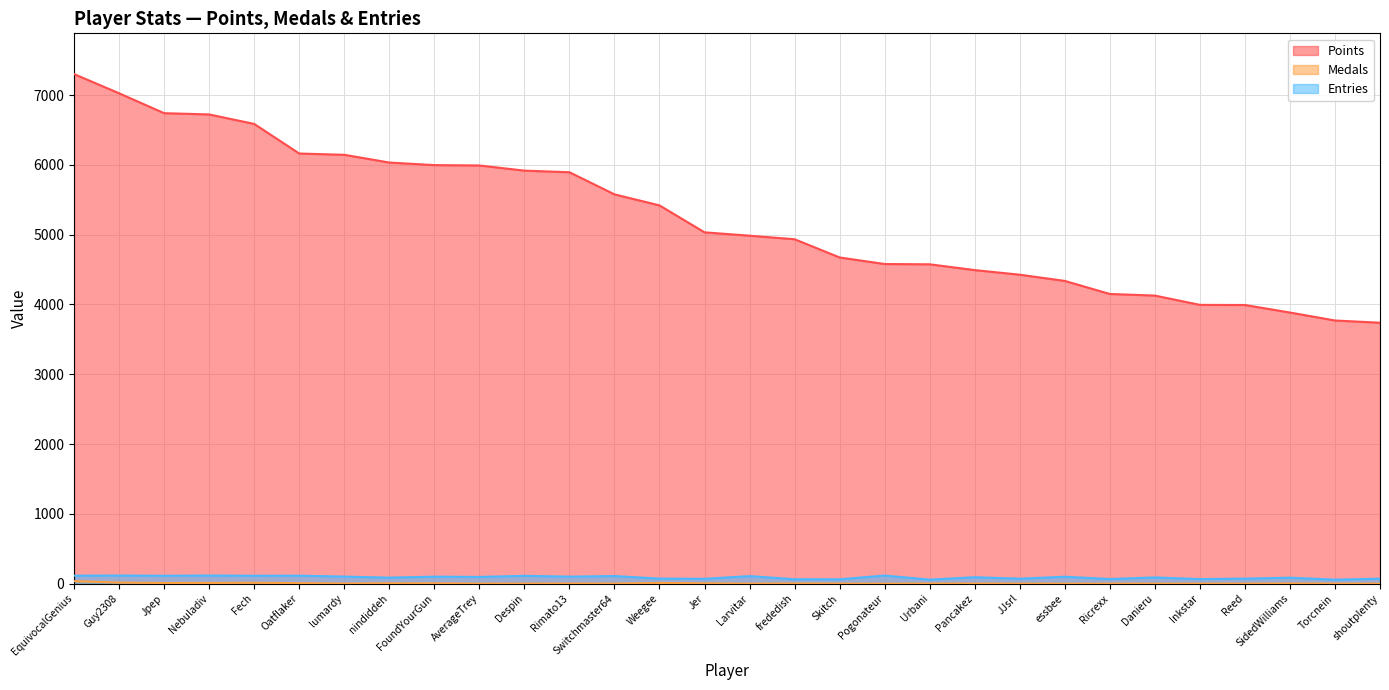

What is the label of the 18th point from the left?

Skitch